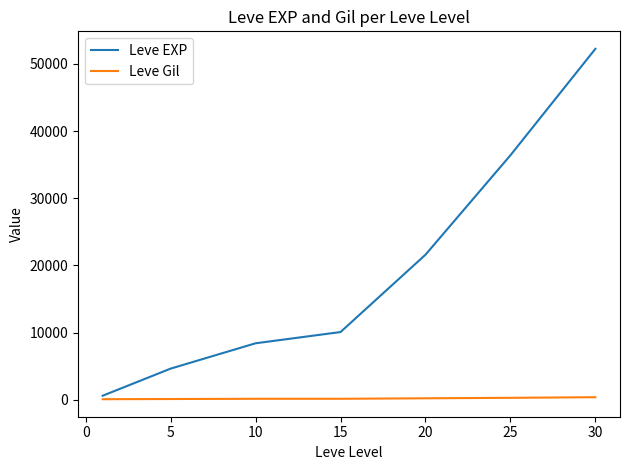

What is the sum of all Leve EXP values?

134030